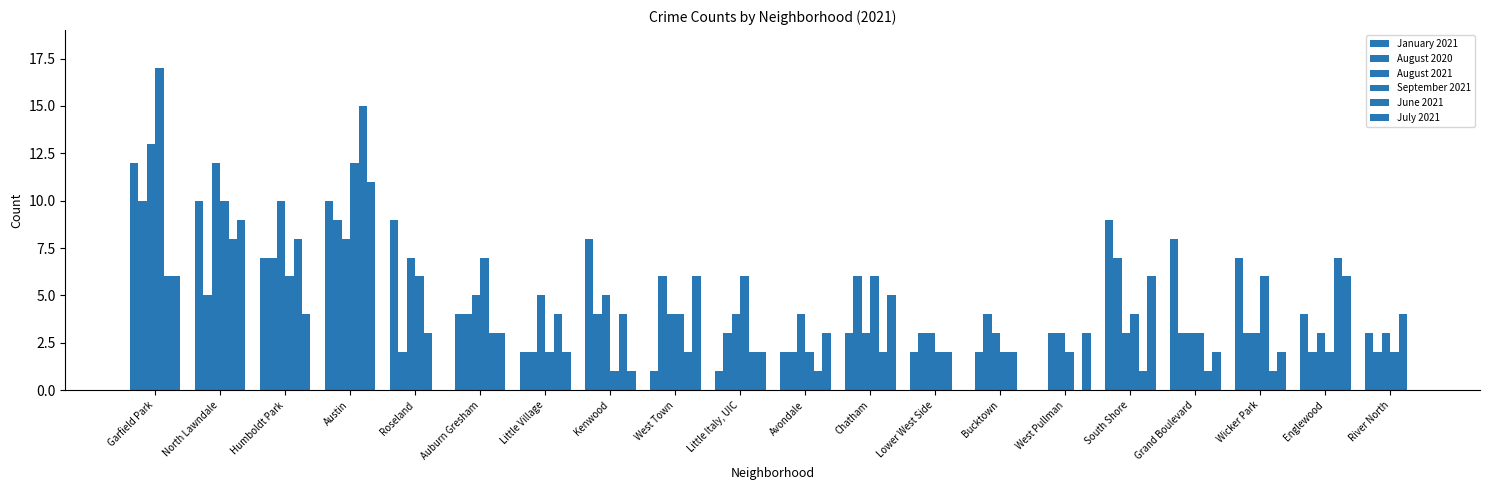

What is the maximum value for June 2021?

15